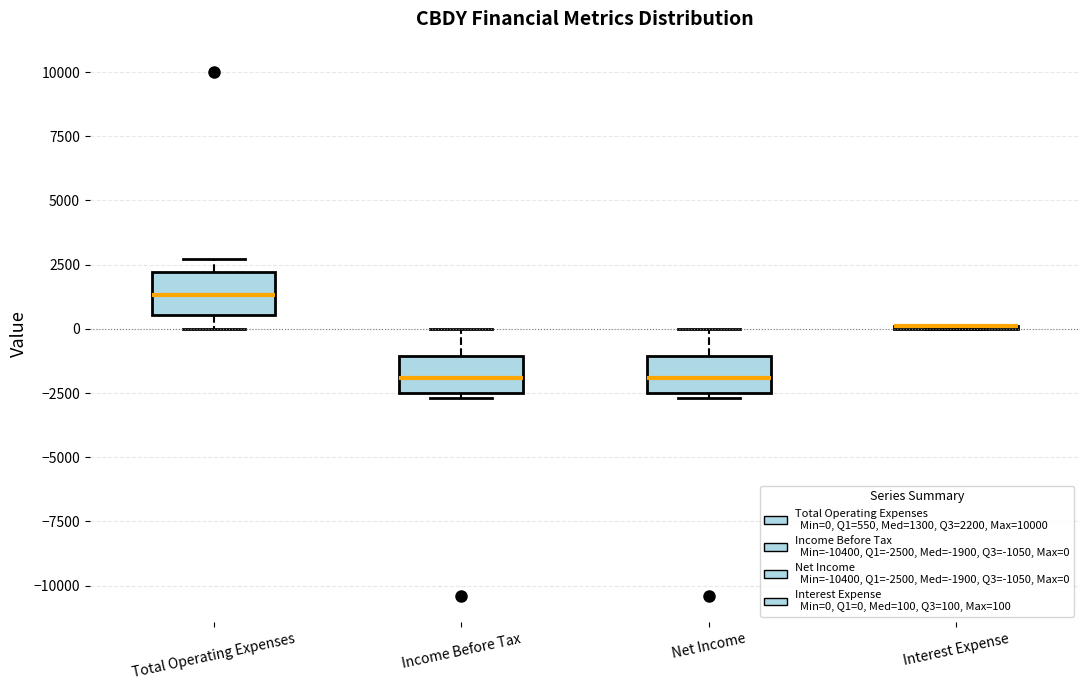

Reading left to right, read every box against the y-axis: the position of its median line, the range the box covers, and the ends of its whiskers. The values are not printed on the chart, so give them approximately, as read against the axis.

Total Operating Expenses: median 1500, box 500 to 2000, whiskers 0 to 2500
Income Before Tax: median -2000, box -2500 to -1000, whiskers -2500 (just below the box's lower edge) to 0
Net Income: median -2000, box -2500 to -1000, whiskers -2500 (just below the box's lower edge) to 0
Interest Expense: box collapsed to a line at 0, whiskers 0 to 0